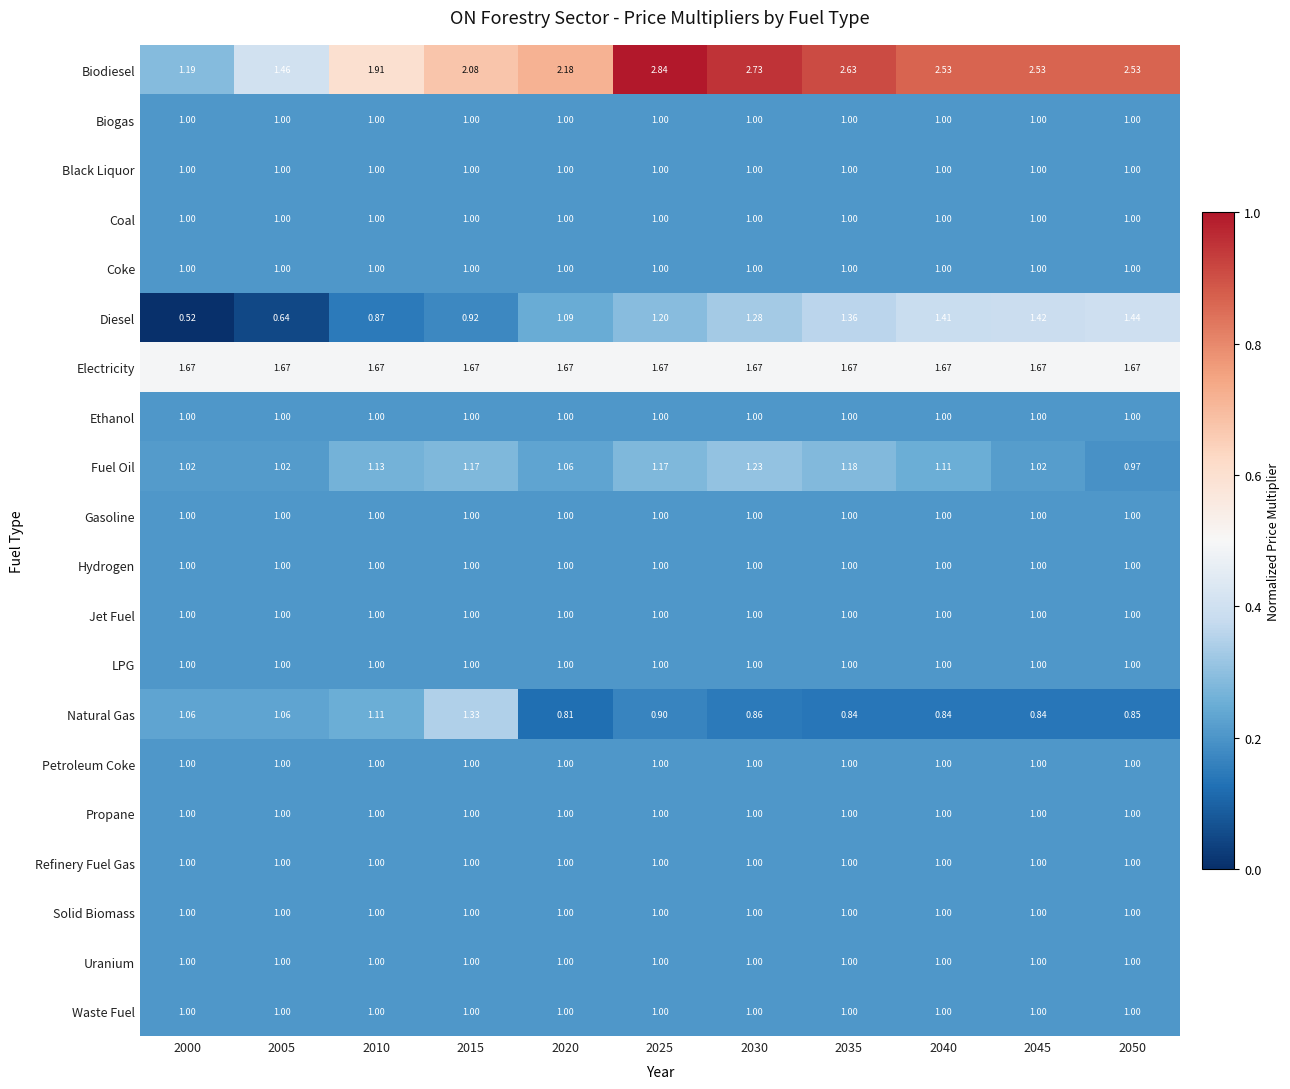

Which series has the largest total across all categories?

Biodiesel